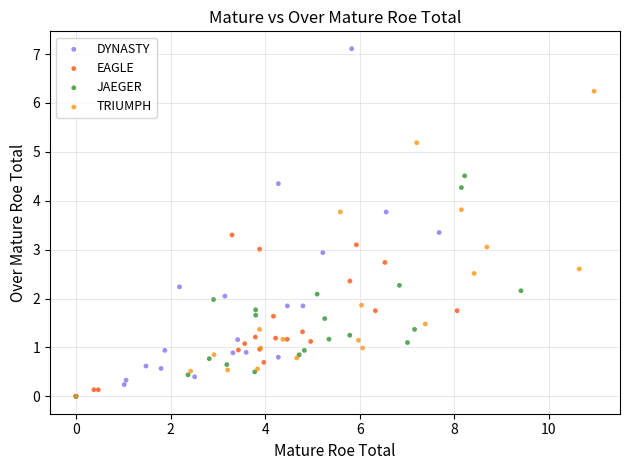

What are all the series names shown in the legend?

DYNASTY, EAGLE, JAEGER, TRIUMPH